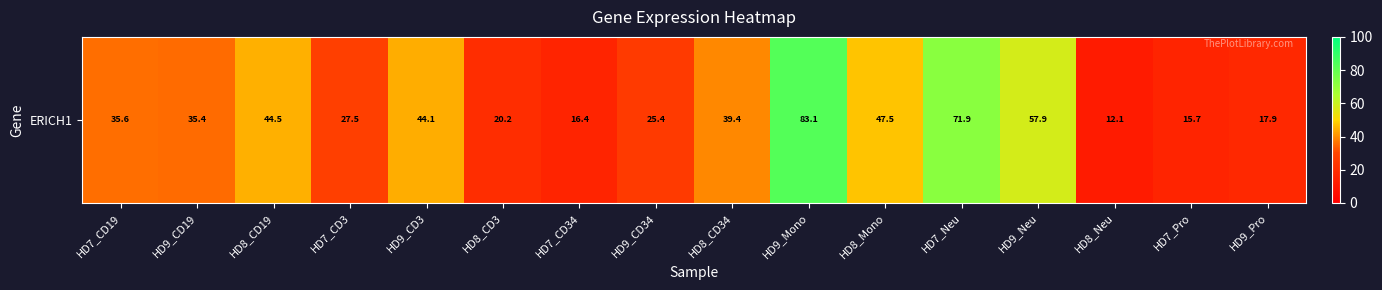

What value does the data have at HD8_CD3?

20.2